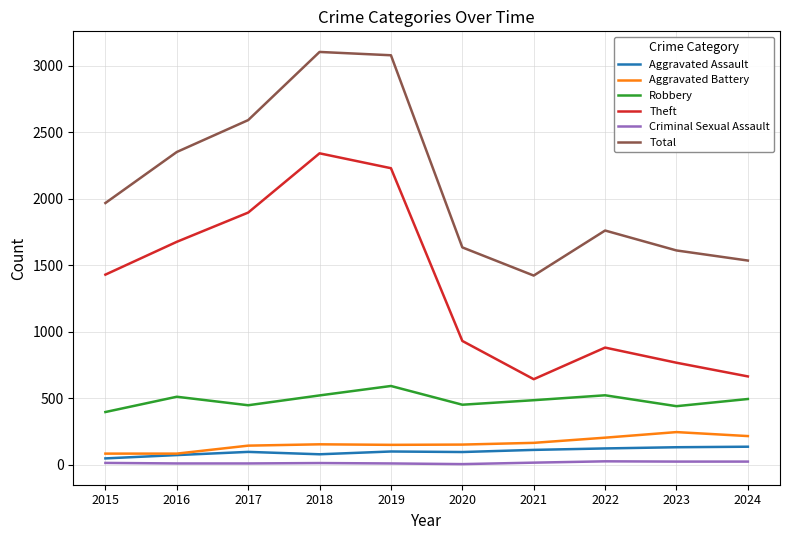

The Total series shows 1431 at 2019. True or false?

False